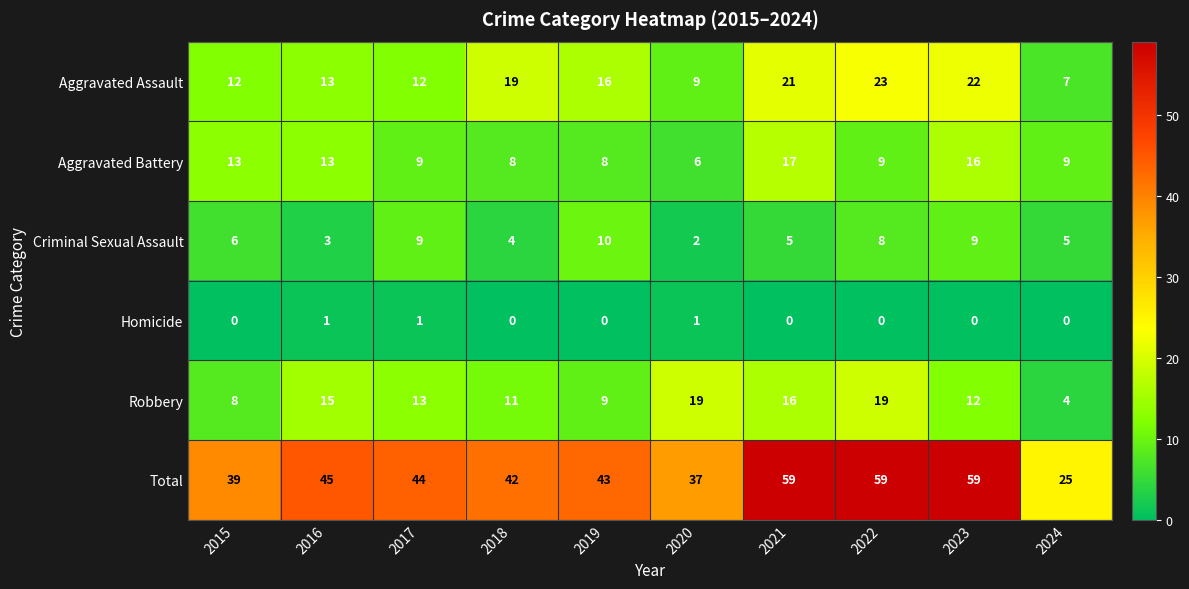

The Aggravated Battery series shows 8 at 2018. True or false?

True